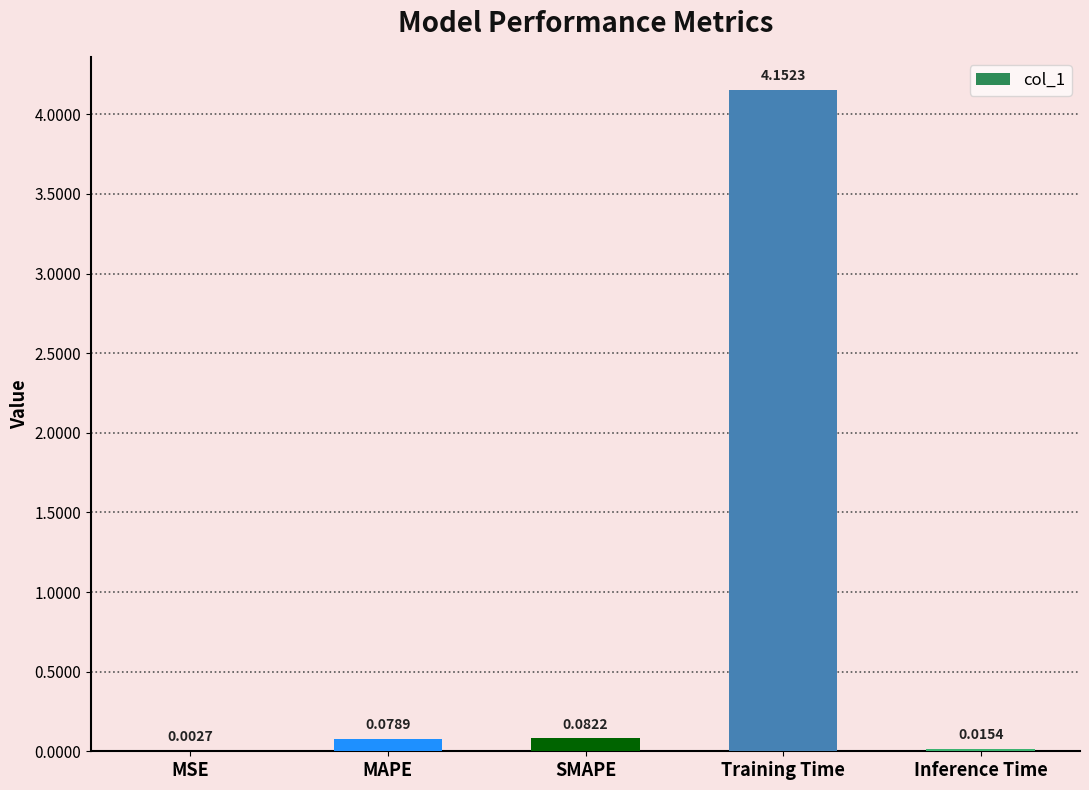

Which label corresponds to the largest value in the chart?

Training Time